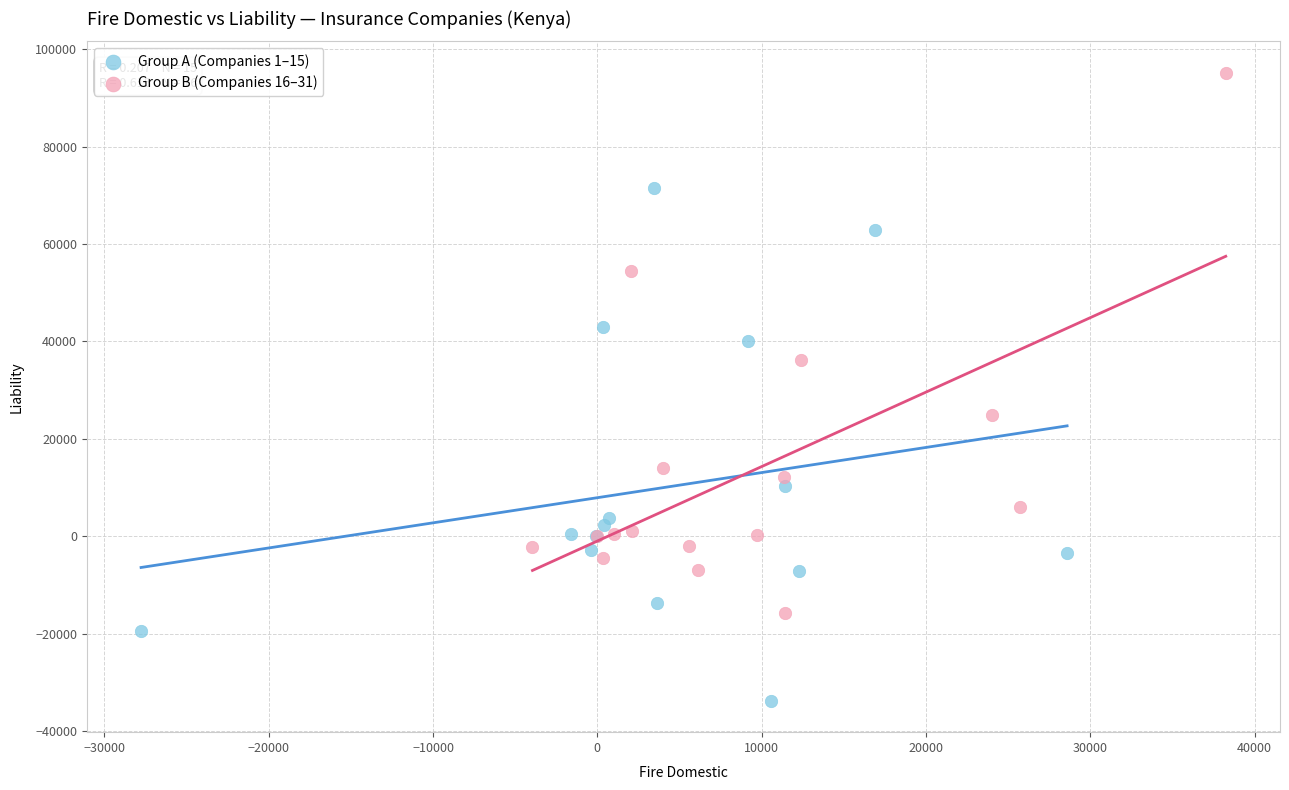

Which series contains the lowest Y value?

Group A (Companies 1–15)